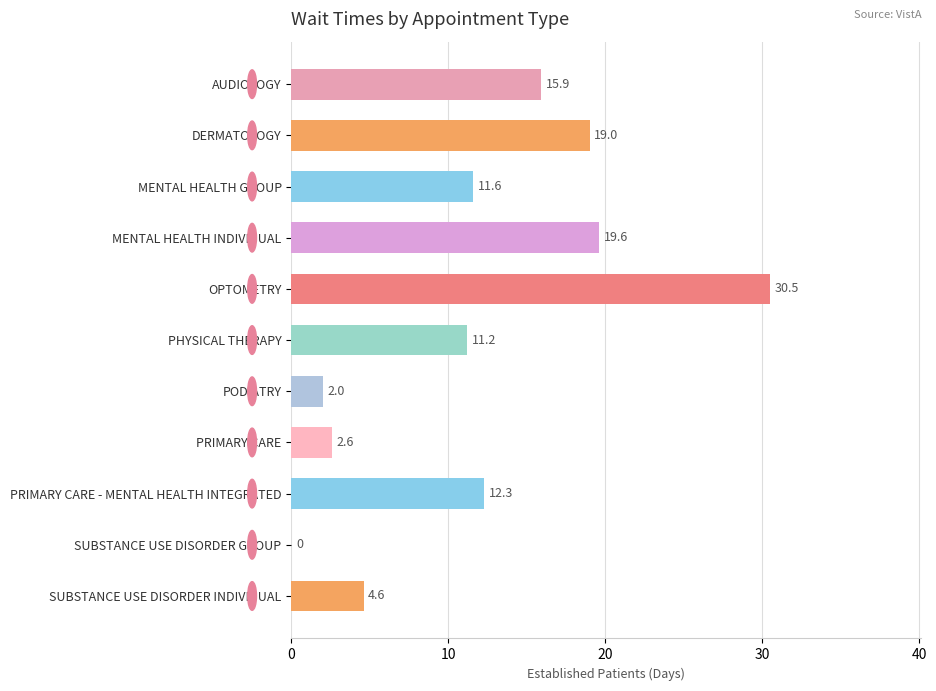

What is the sum of the values at SUBSTANCE USE DISORDER GROUP and OPTOMETRY?

30.5